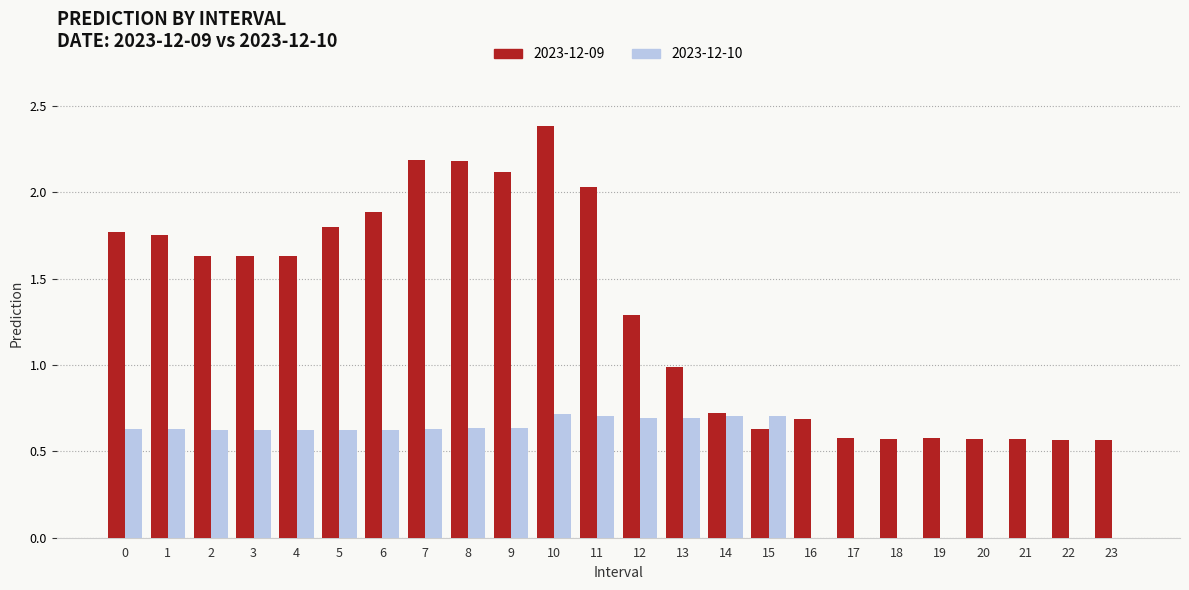

What is the maximum value shown in the chart?

2.4